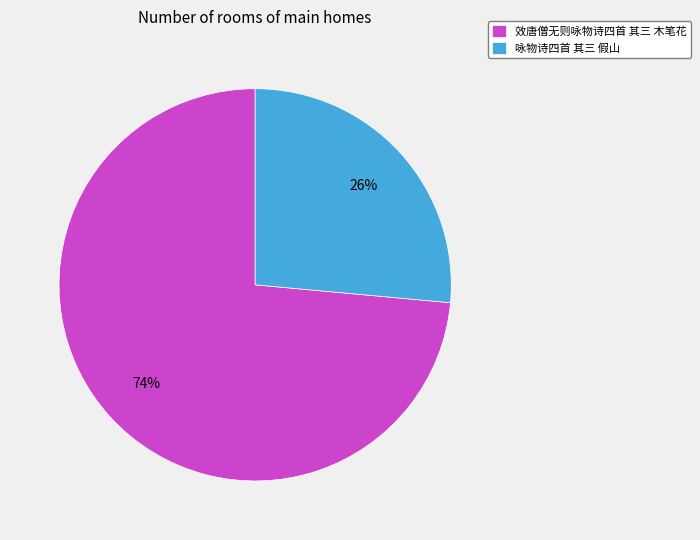

Which has a higher value, 咏物诗四首 其三 假山 or 效唐僧无则咏物诗四首 其三 木笔花?

效唐僧无则咏物诗四首 其三 木笔花